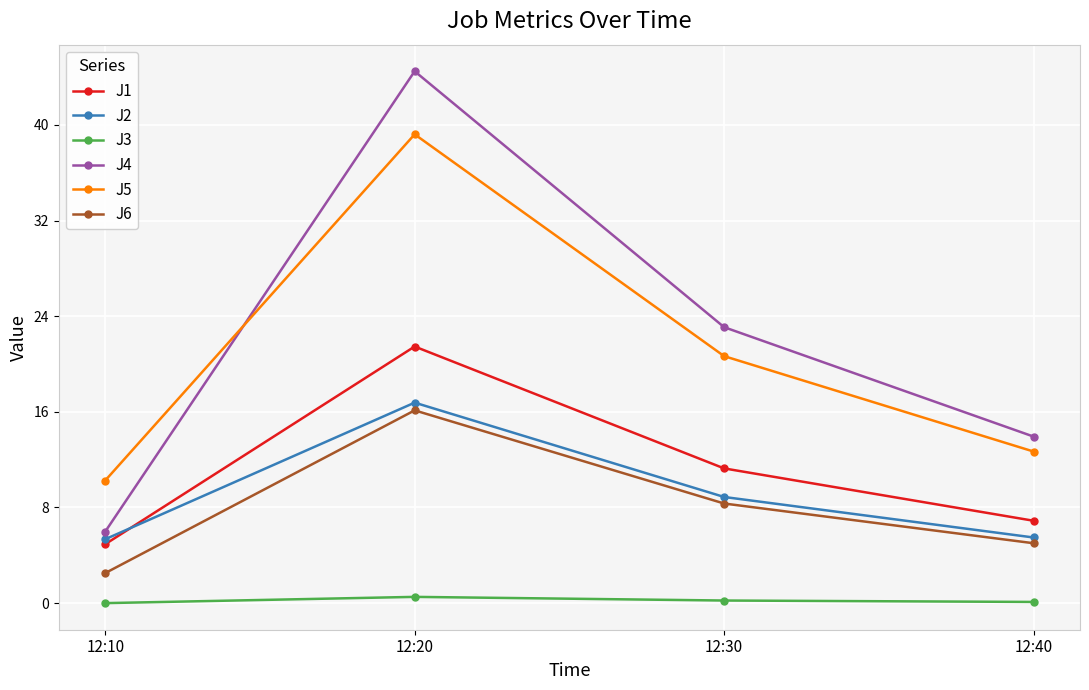

At which category is the sum across all series the highest?

12:20